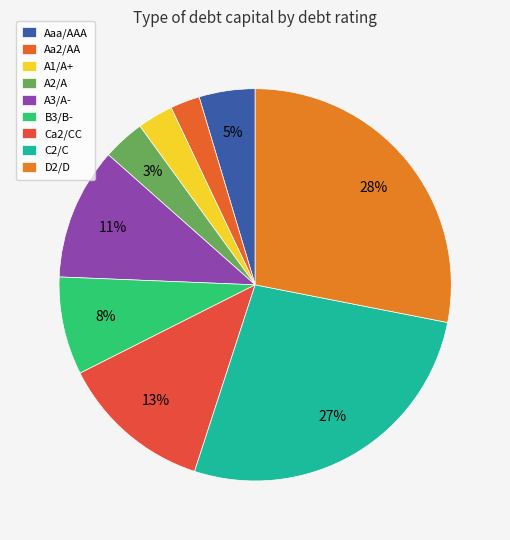

Which has a higher value, B3/B- or Aaa/AAA?

B3/B-